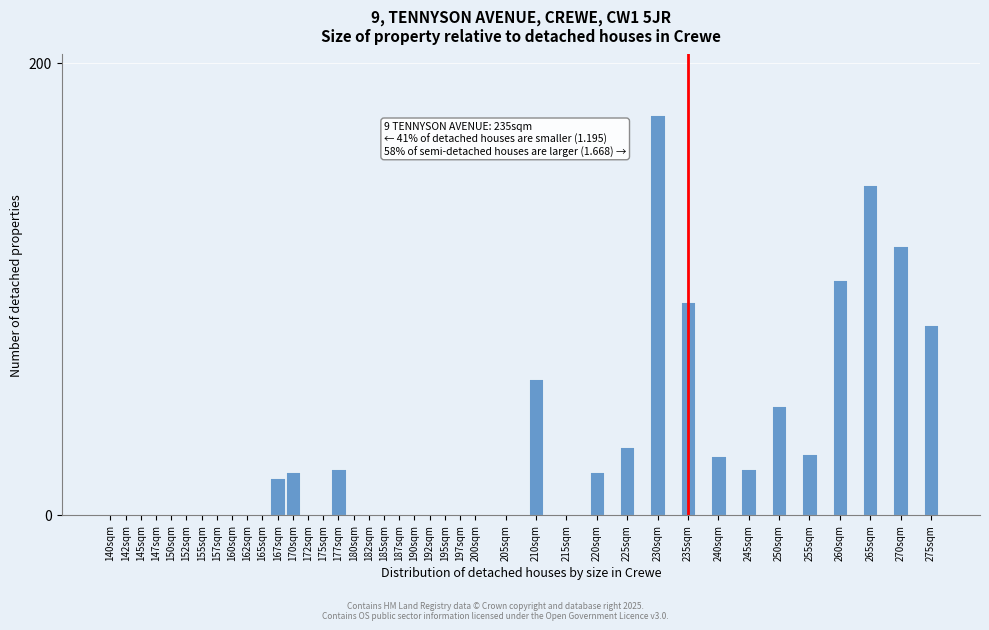

What is the approximate value at 230sqm?

177